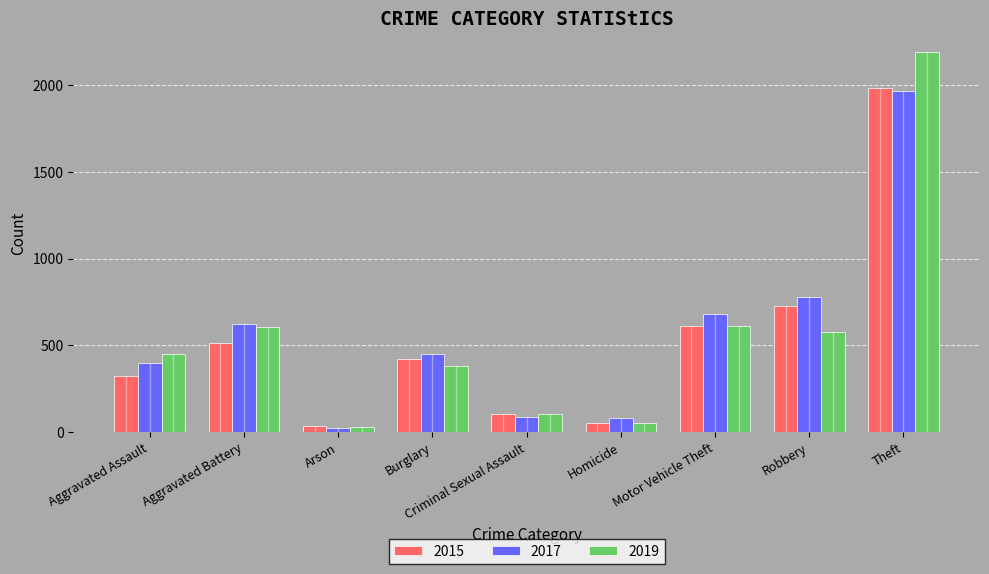

What position from the left is Robbery?

8